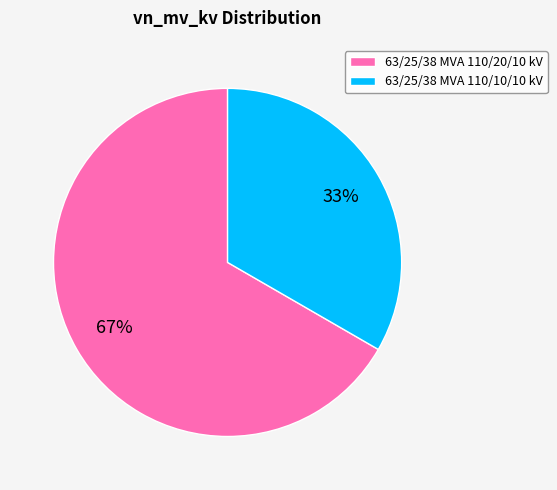

Do 63/25/38 MVA 110/20/10 kV and 63/25/38 MVA 110/10/10 kV together represent more than half of the pie?

Yes